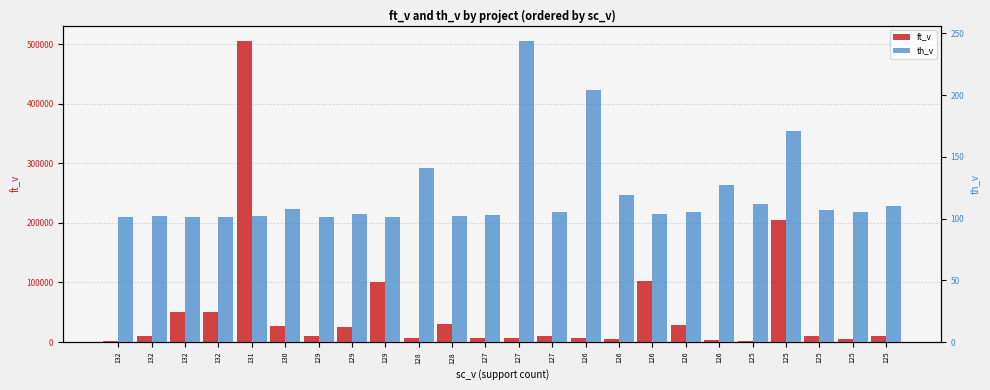

What are all the series names shown in the legend?

ft_v, th_v